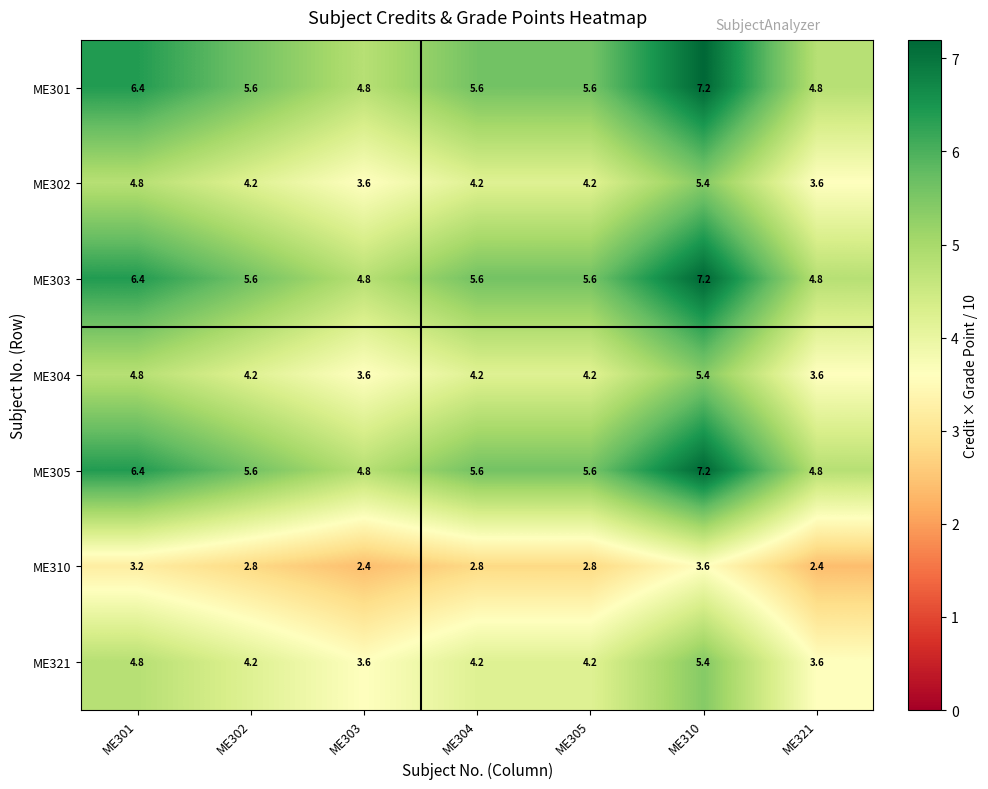

What is the difference between the highest and lowest values at ME303?

2.4